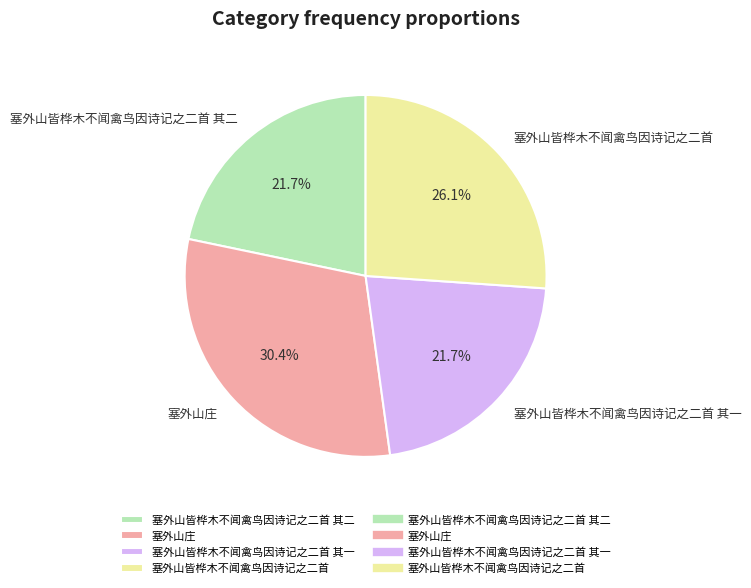

Count the number of slices in the pie.

4